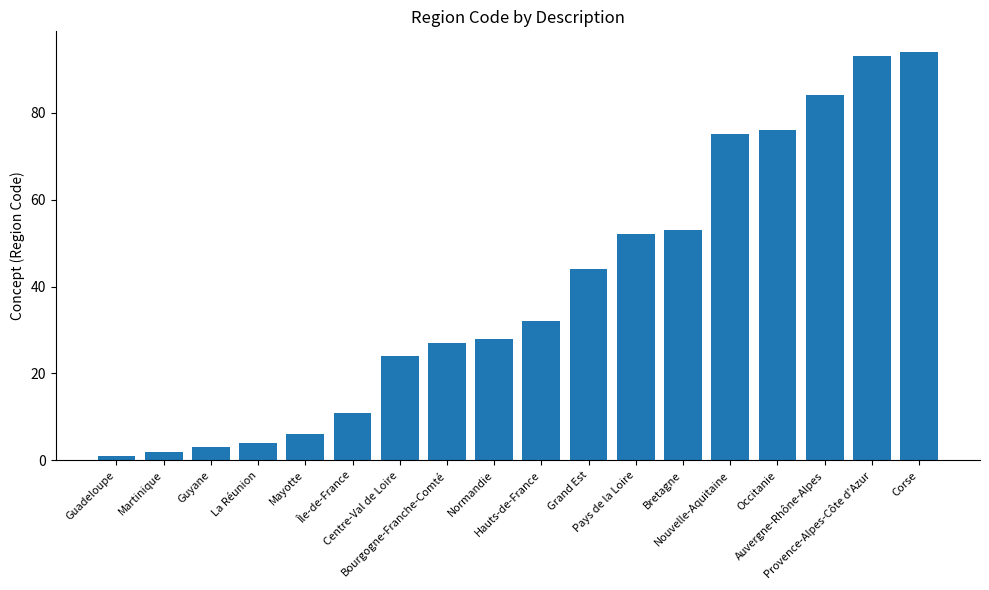

How many bars are there in total?

18